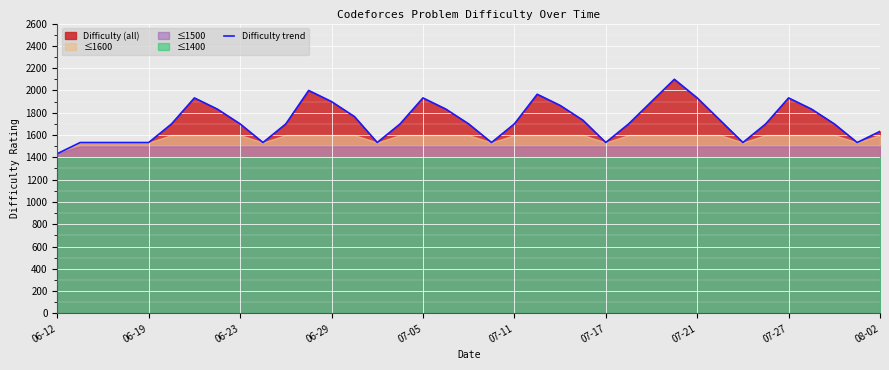

Count the number of values greater than 1700.

16